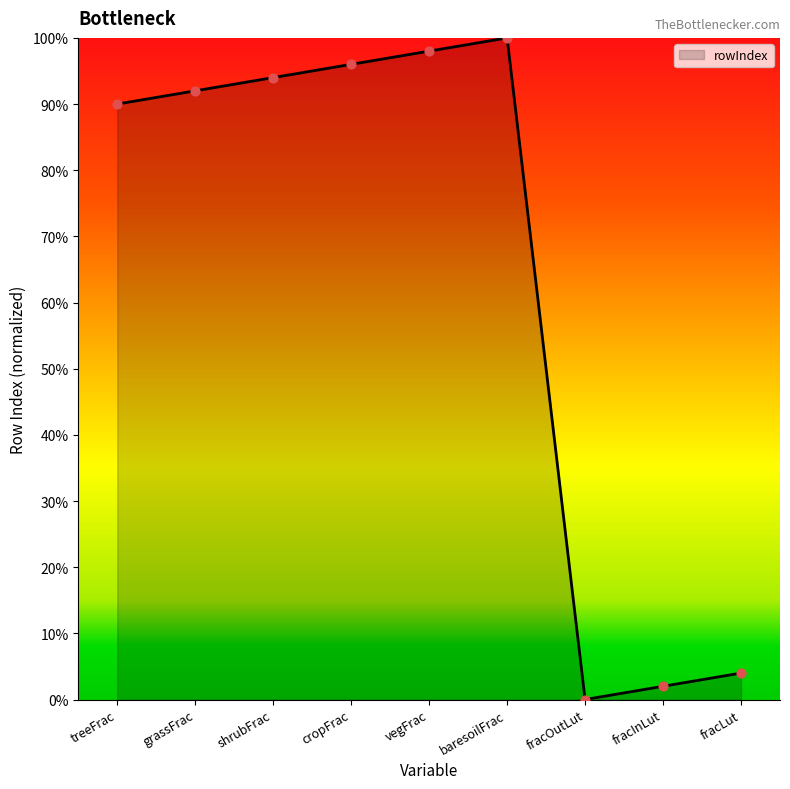

What is the change in value from shrubFrac to fracInLut?

-92